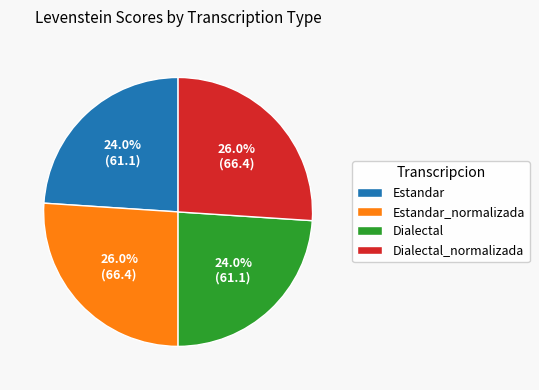

How many slices are in this pie chart?

4